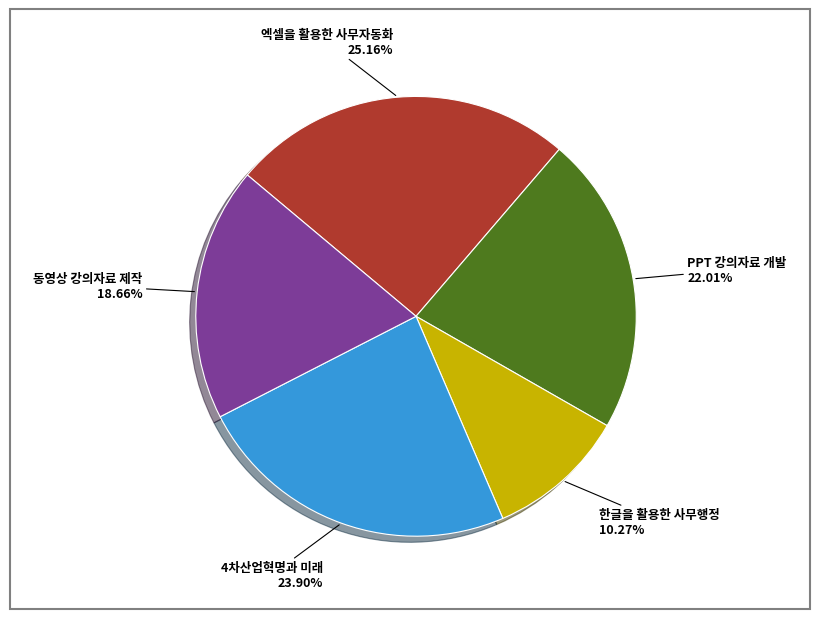

Is there any slice that represents more than half of the pie?

No